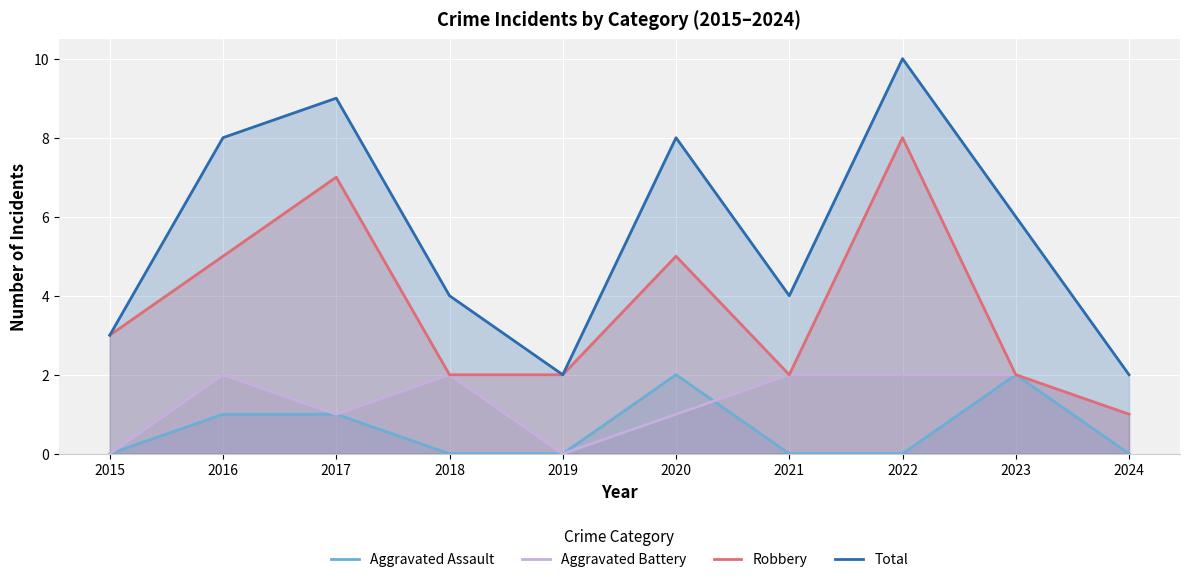

What is the sum of the Total values at 2017 and 2020?

17